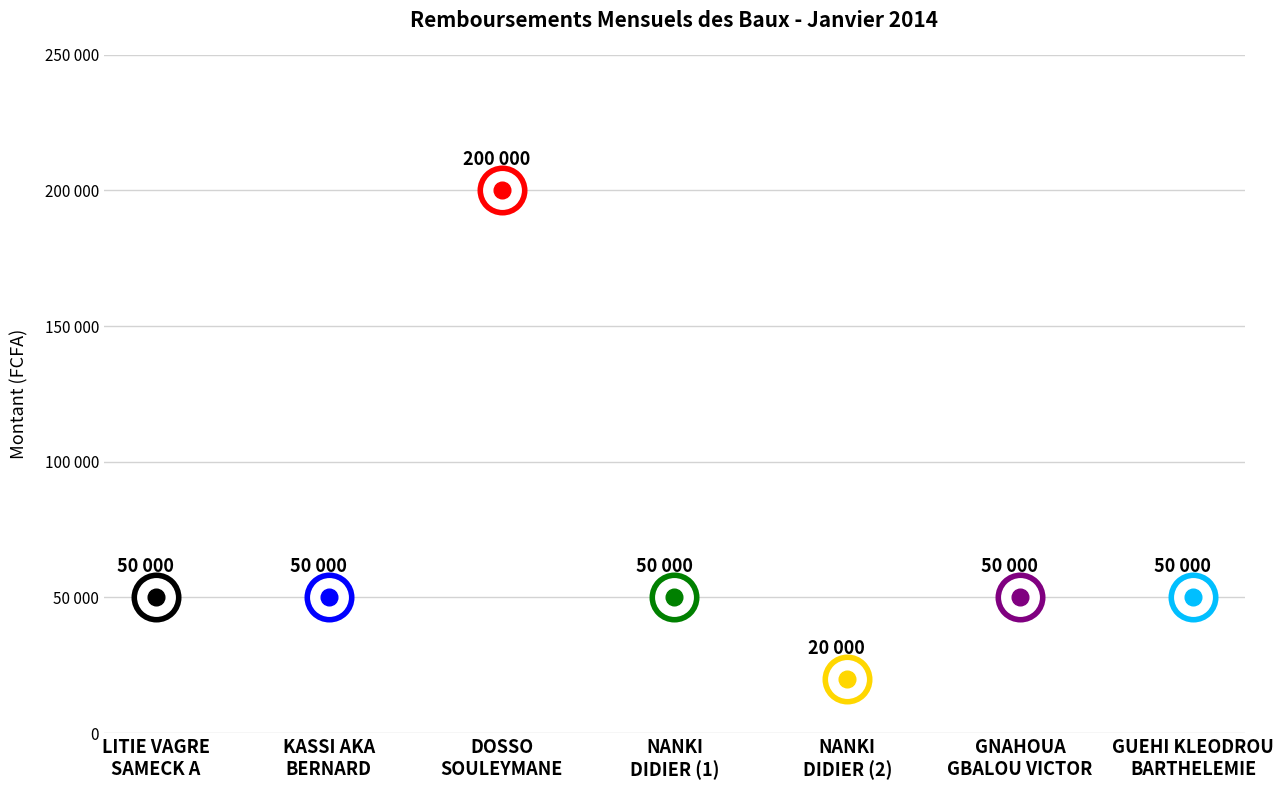

What position from the left is GNAHOUA
GBALOU VICTOR?

6